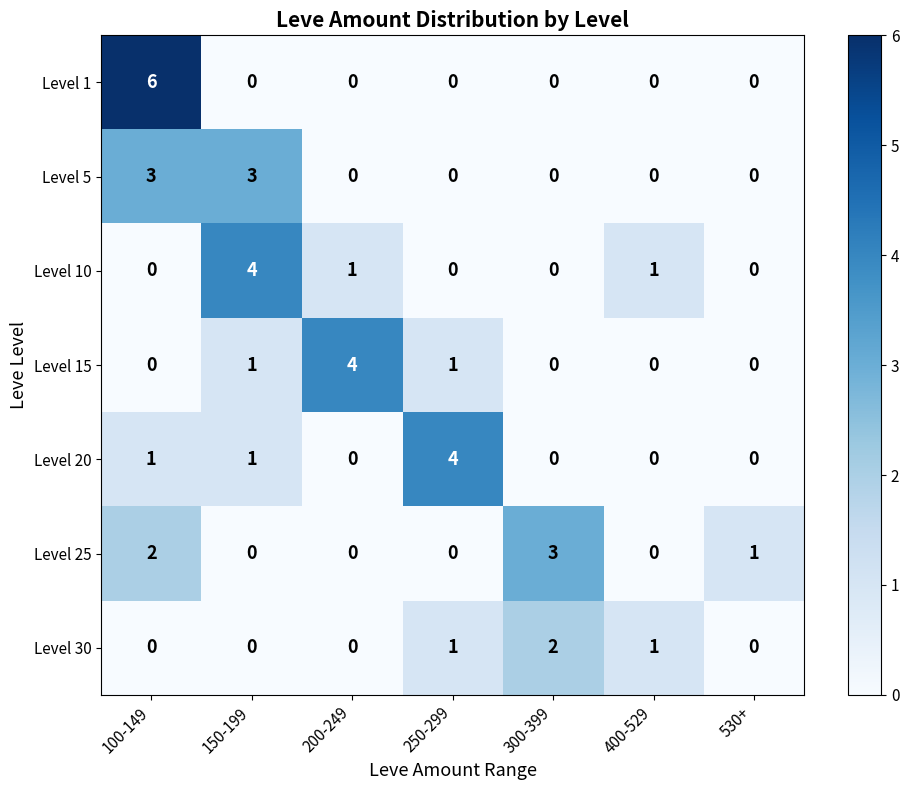

Is it true that Level 15 equals 1 at 400-529?

False